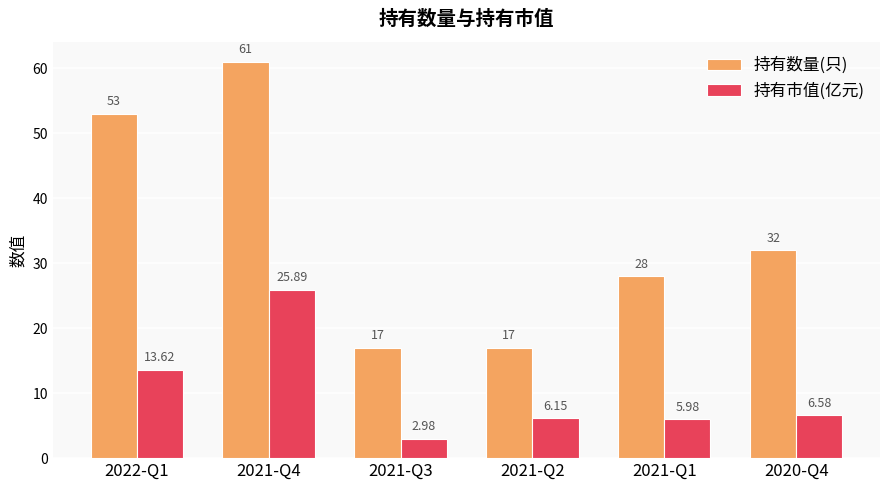

What is the difference between the highest and lowest values at 2021-Q1?

22.0